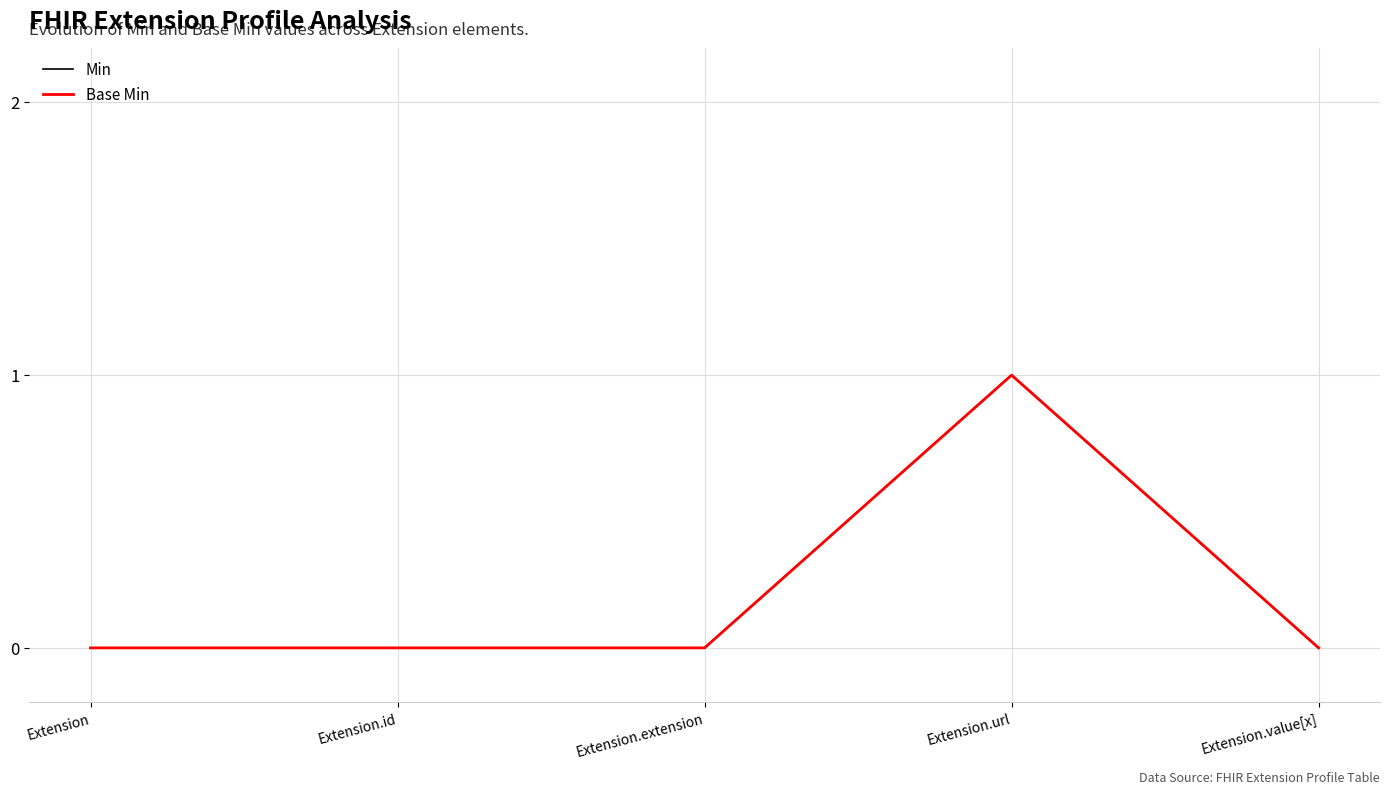

Is this an area chart (filled region under the line)?

No